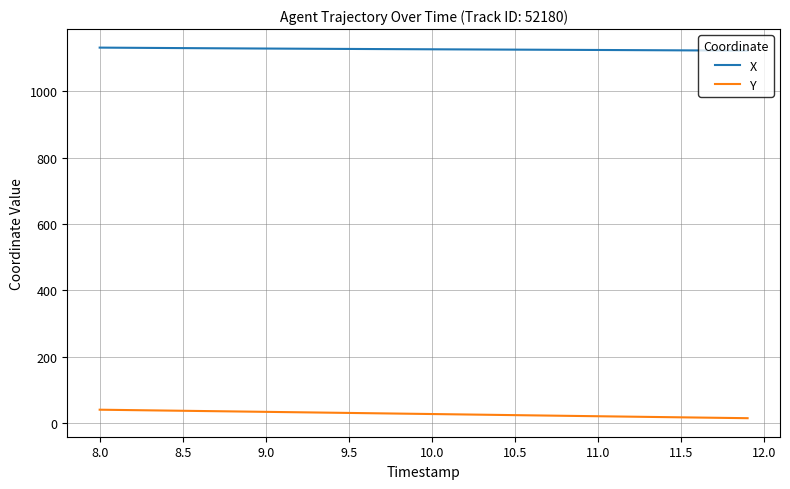

List the series in order of their peak value, lowest first.

Y, X